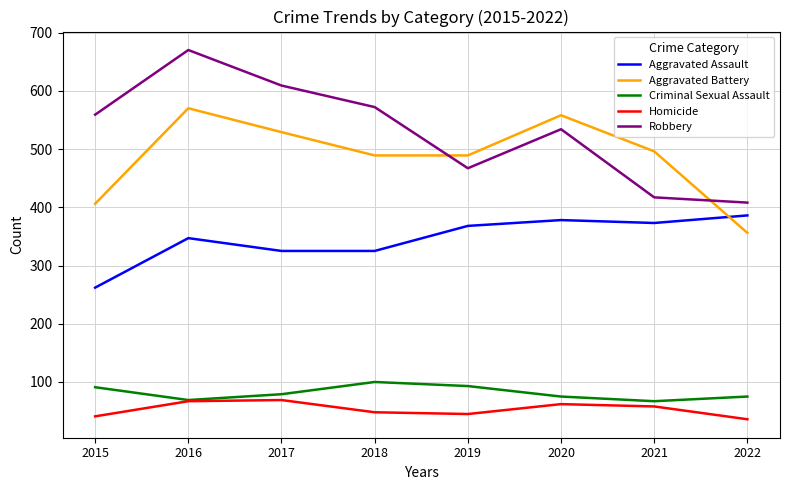

Is the value of Aggravated Battery at 2021 greater than the value of Criminal Sexual Assault at 2019?

Yes